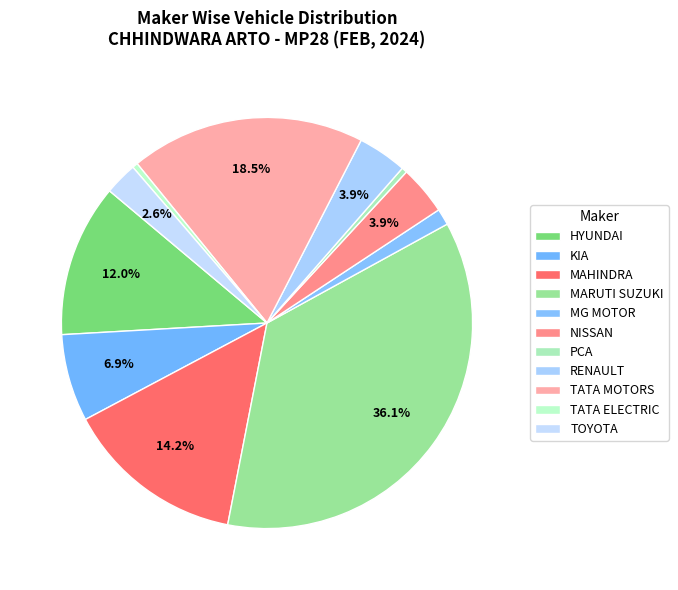

How many segments does this pie chart have?

11